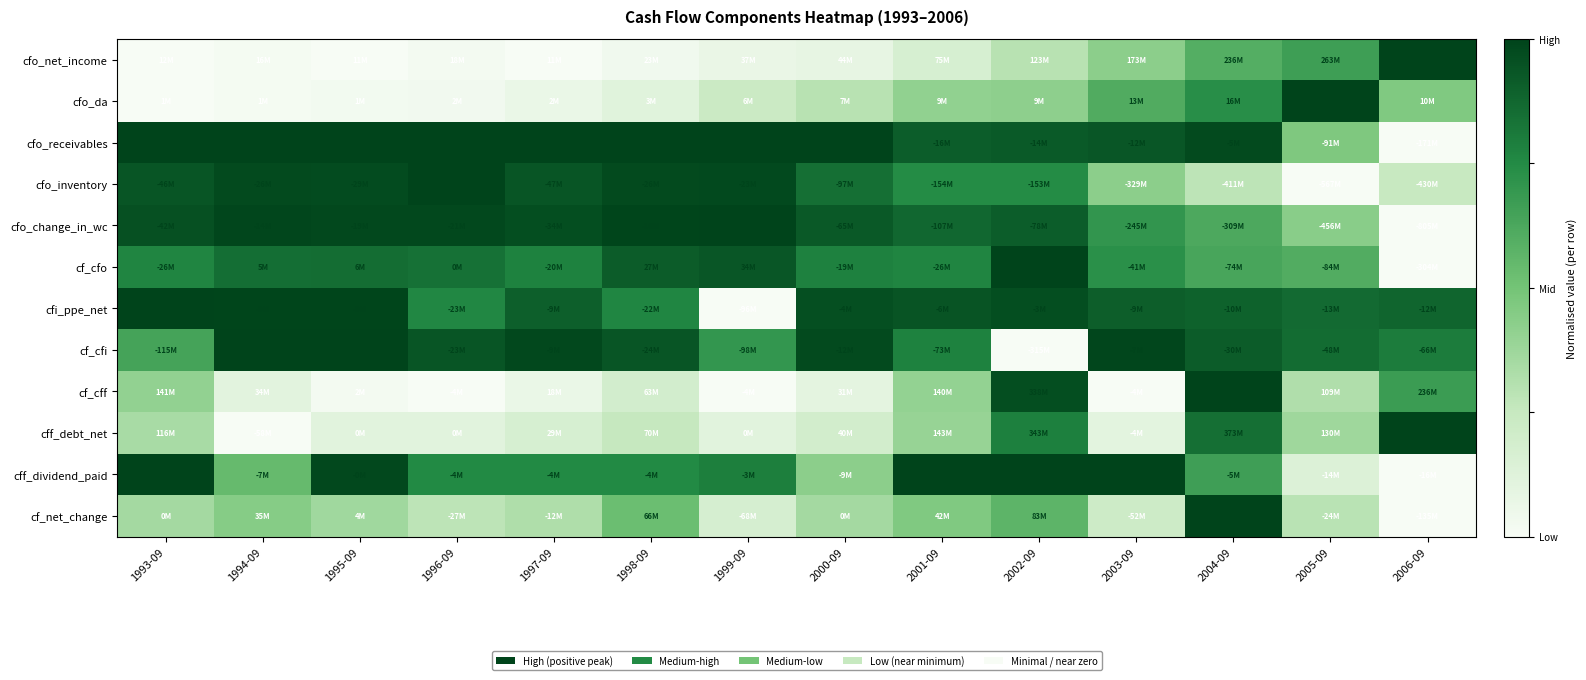

What is the maximum value shown in the chart?

1.0